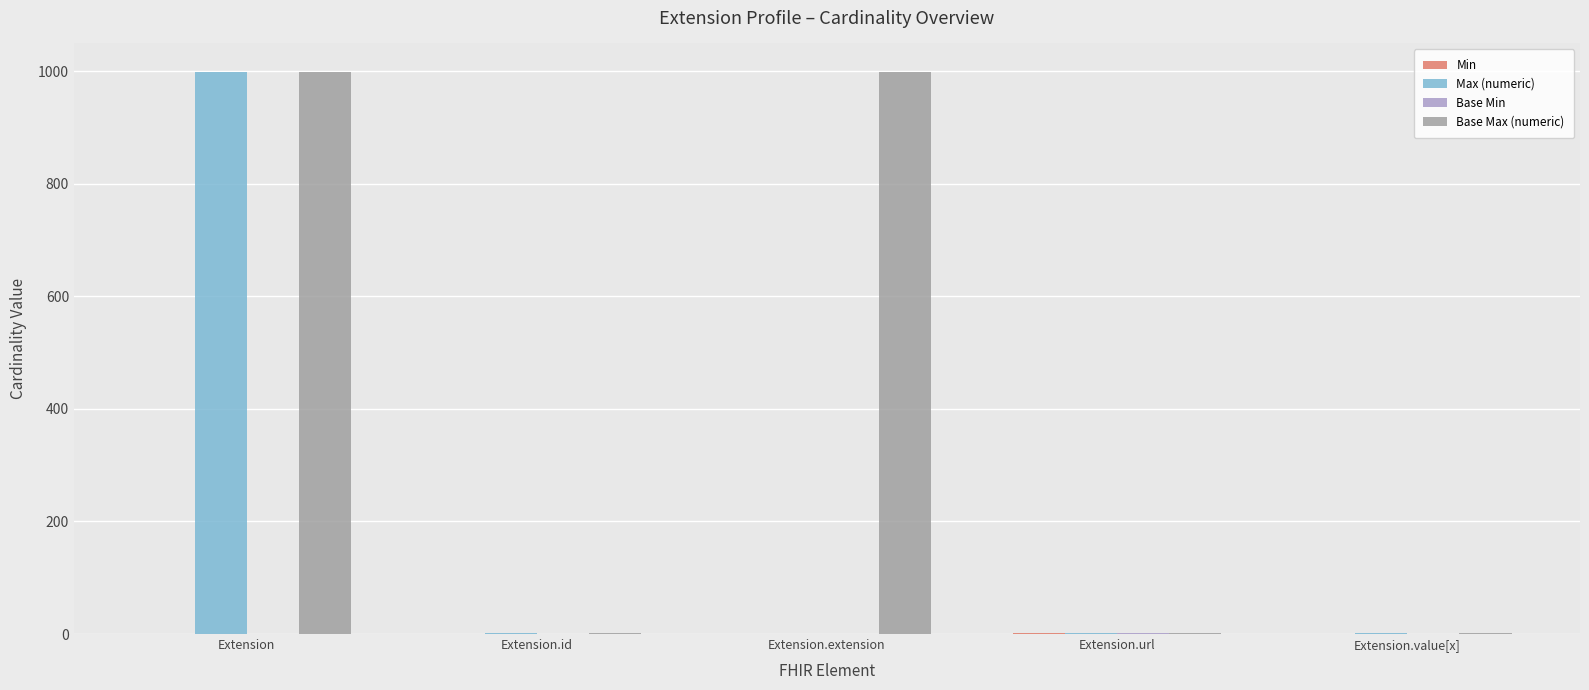

True or false: Max (numeric) has a value of -558 at Extension.extension.

False